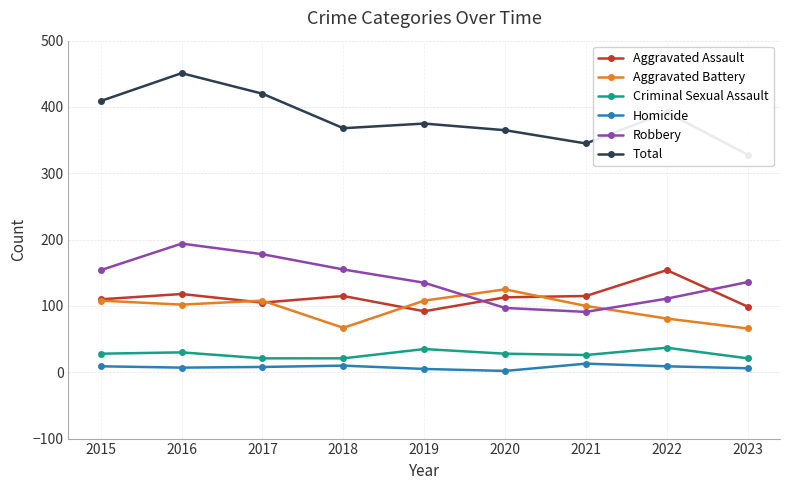

Which series has the largest total across all categories?

Total